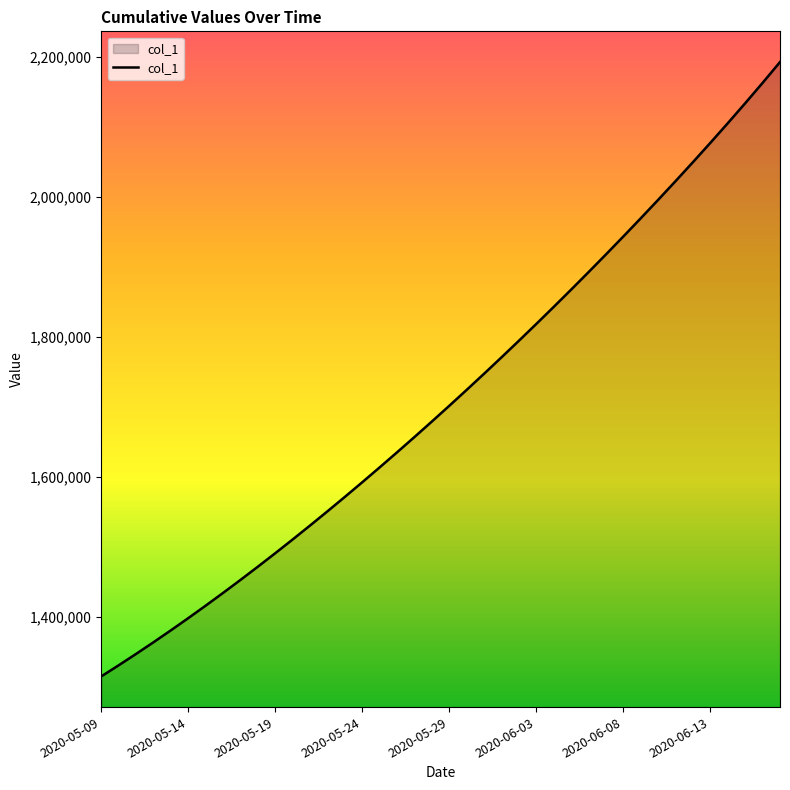

What is the smallest value displayed?

1315099.0